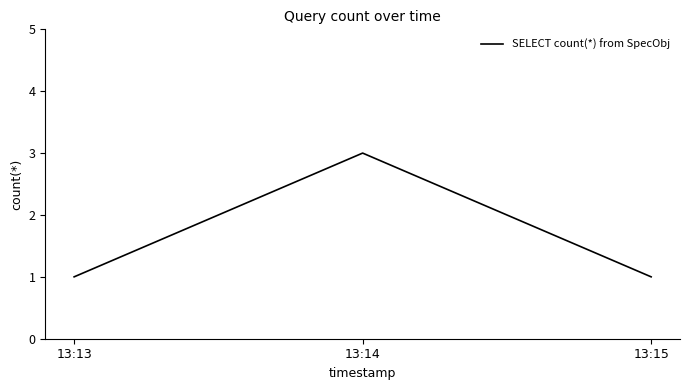

How many series are shown in this chart?

1